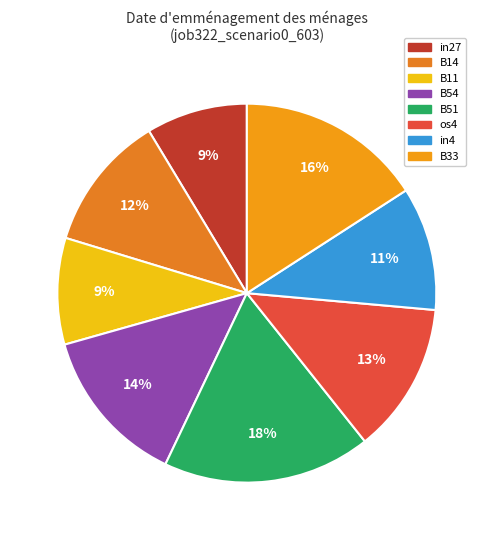

Which category has the biggest portion of the pie?

B51